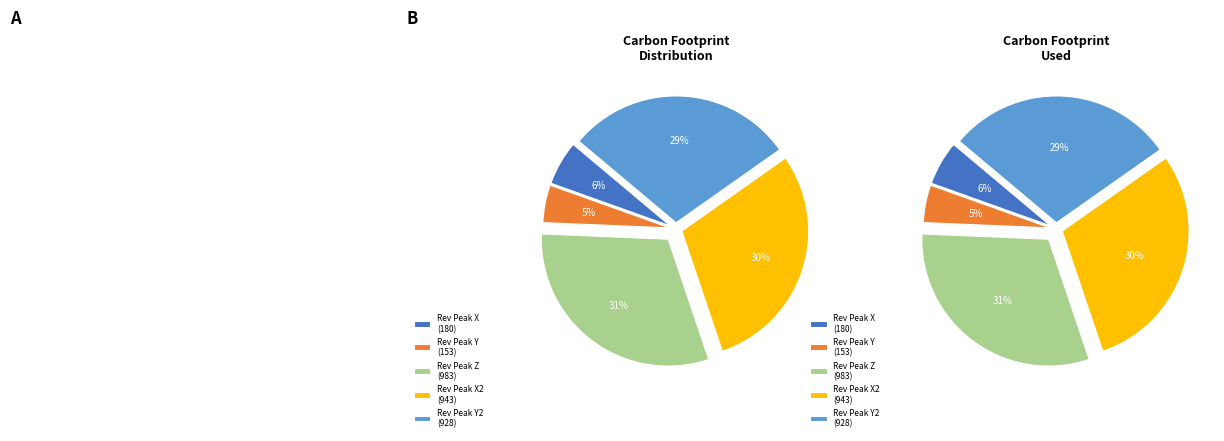

Does revPeakY_2 represent more than half of the total?

No